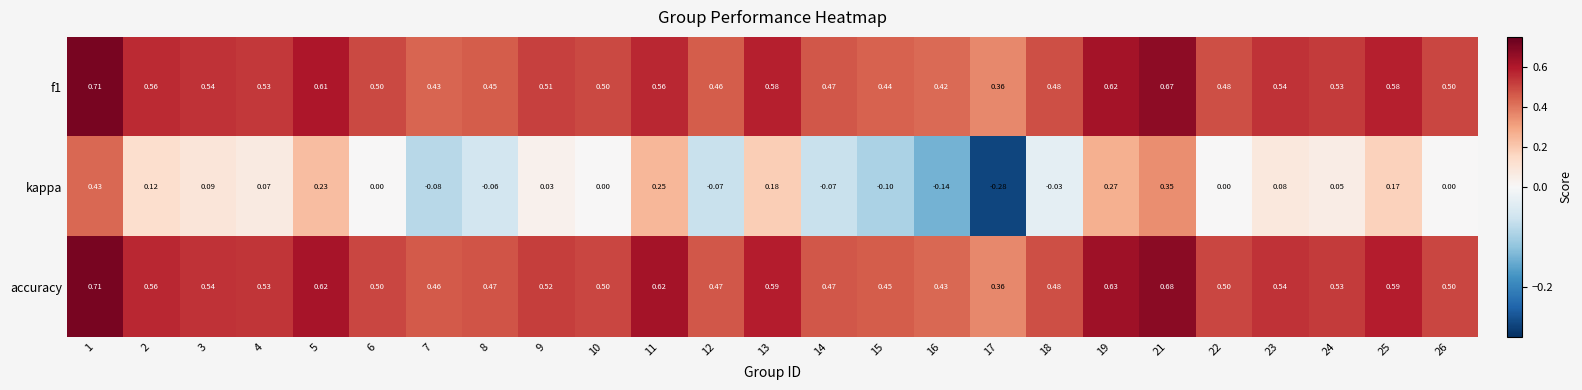

Is the value of accuracy at 7 greater than the value of f1 at 21?

No